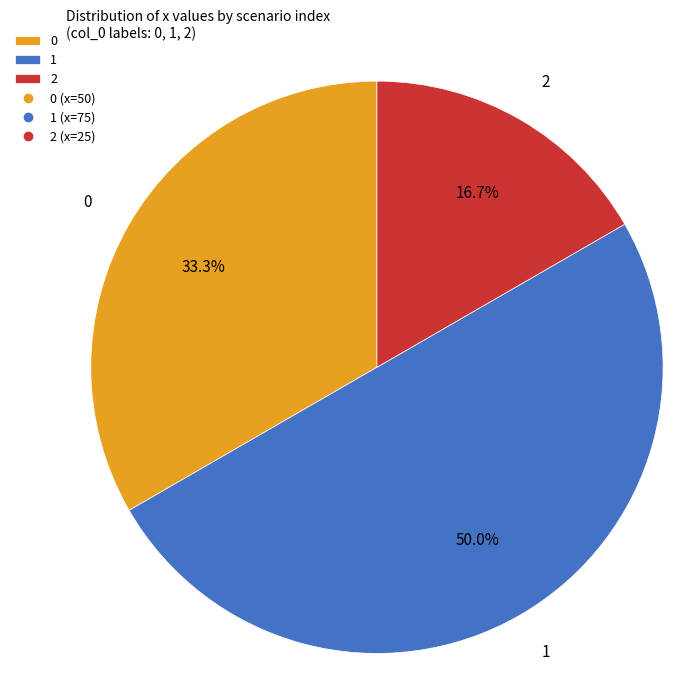

Is it true that 0 is 33% of the pie?

True